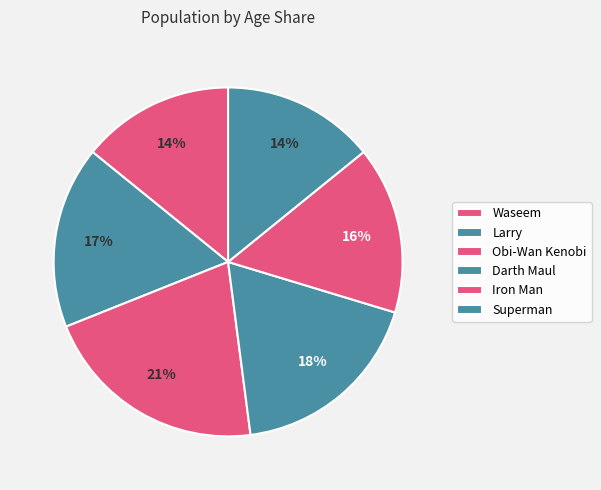

Rank the categories by value from highest to lowest.

Obi-Wan Kenobi, Darth Maul, Larry, Iron Man, Waseem, Superman